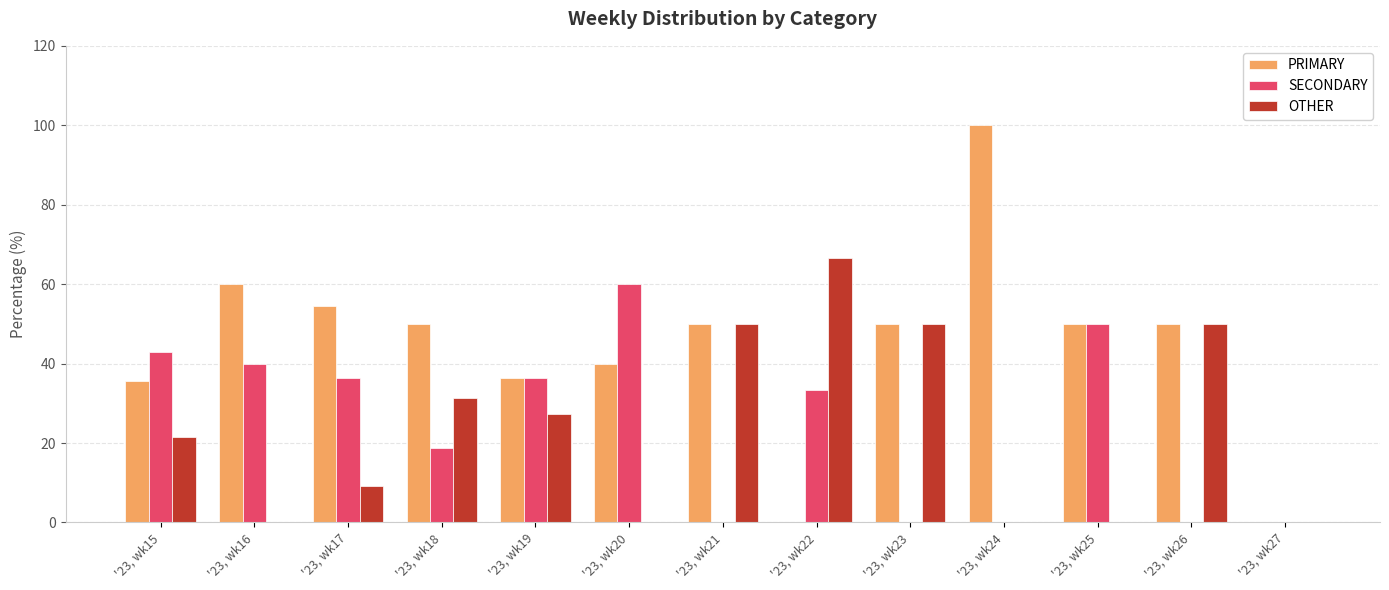

What are all the series names shown in the legend?

PRIMARY, SECONDARY, OTHER